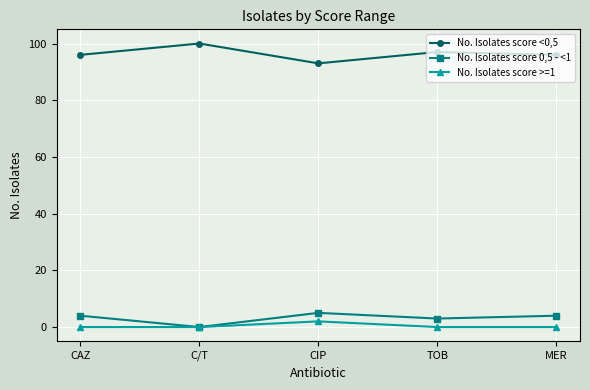

What is the label of the 4th point from the right?

C/T